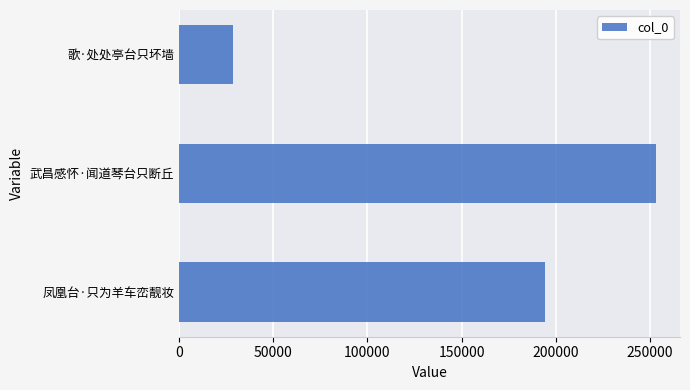

What is the average value?

158698